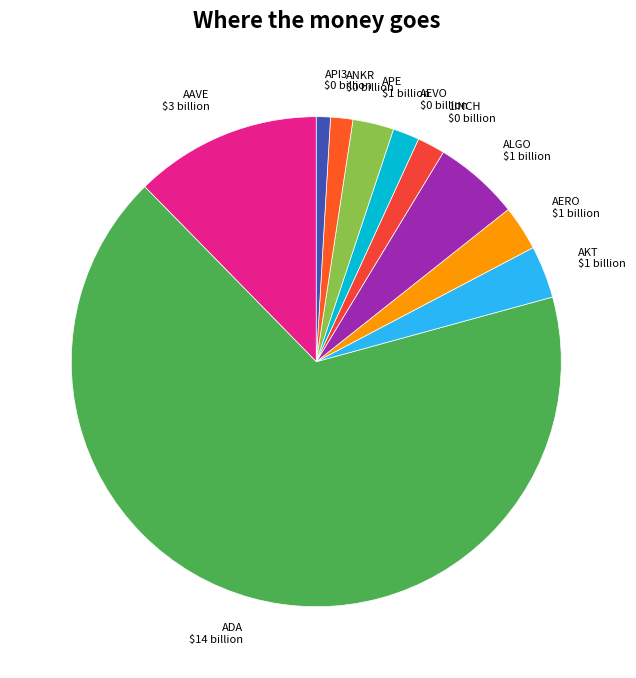

Does ADA account for over 50% of the chart?

Yes